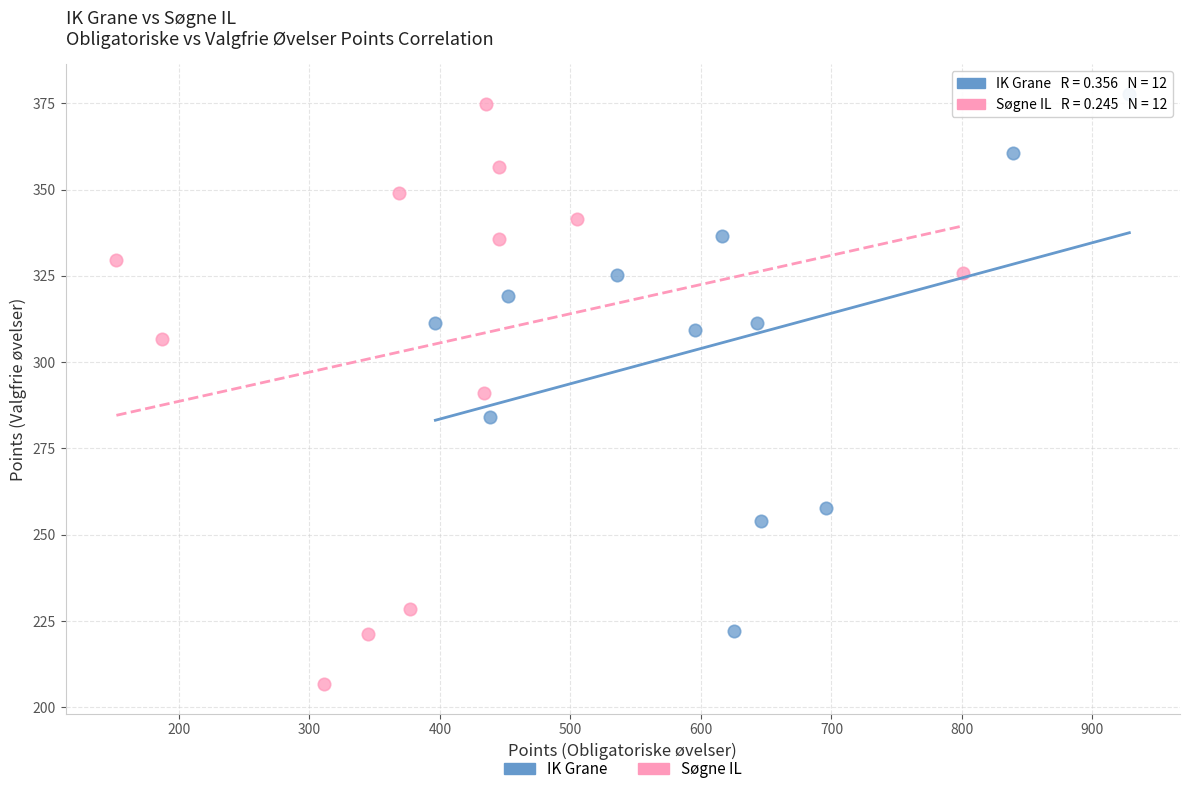

Which series has the widest spread of Y values?

Søgne IL